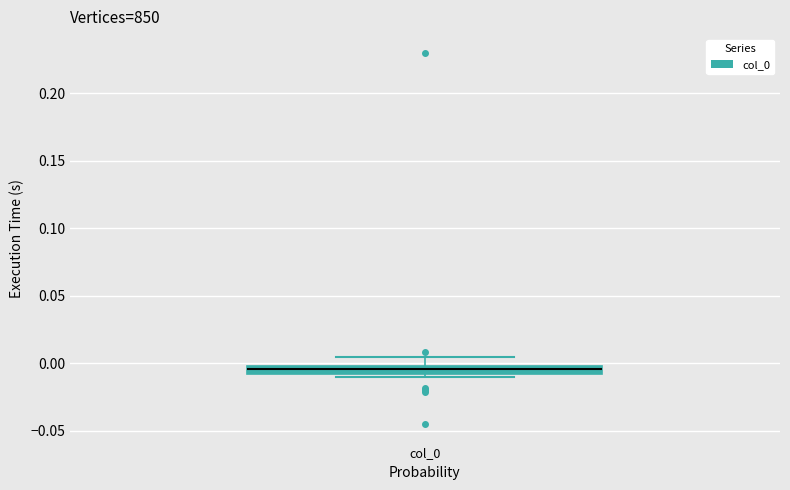

Where does the upper whisker of the box for col_0 end on the y-axis? The values are not printed on the chart, so give them approximately, as read against the axis.

0.005